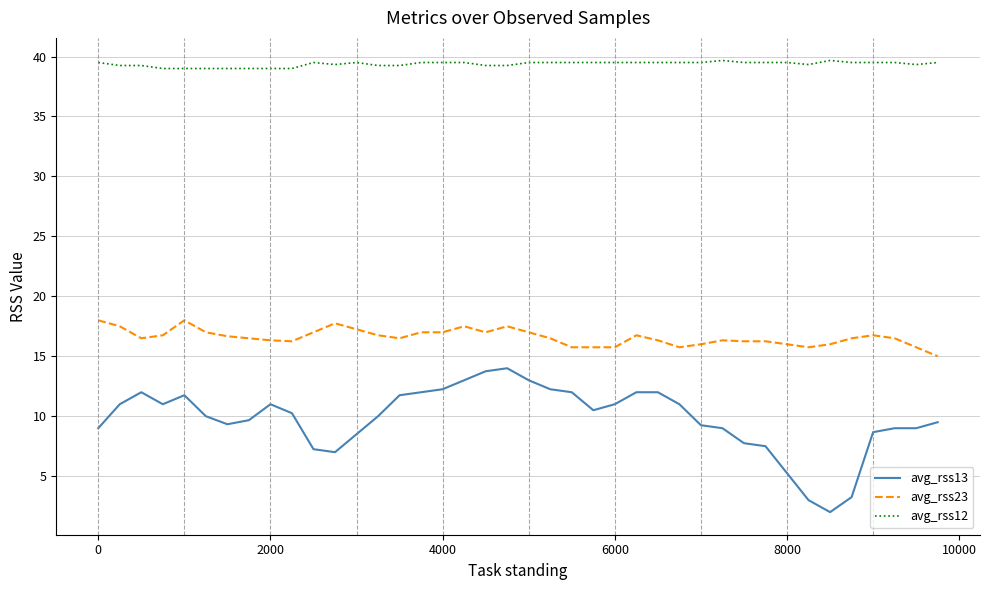

What is the highest value of the avg_rss13 series?

14.0